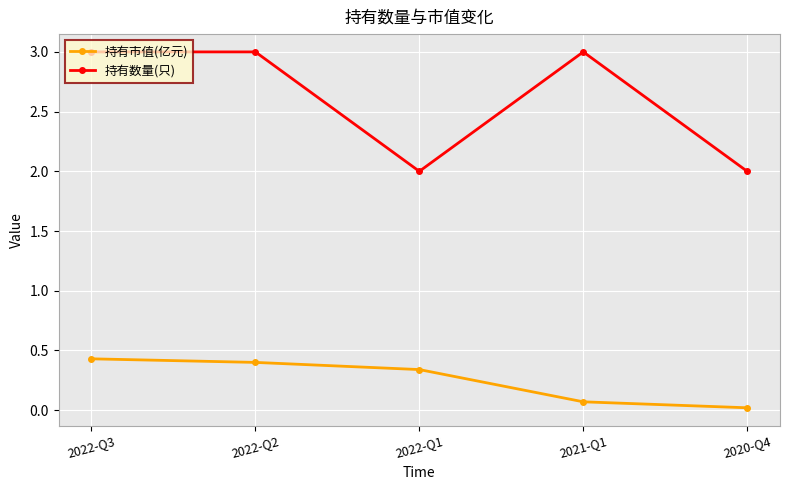

True or false: 持有数量(只) and 持有市值(亿元) intersect in this chart.

False